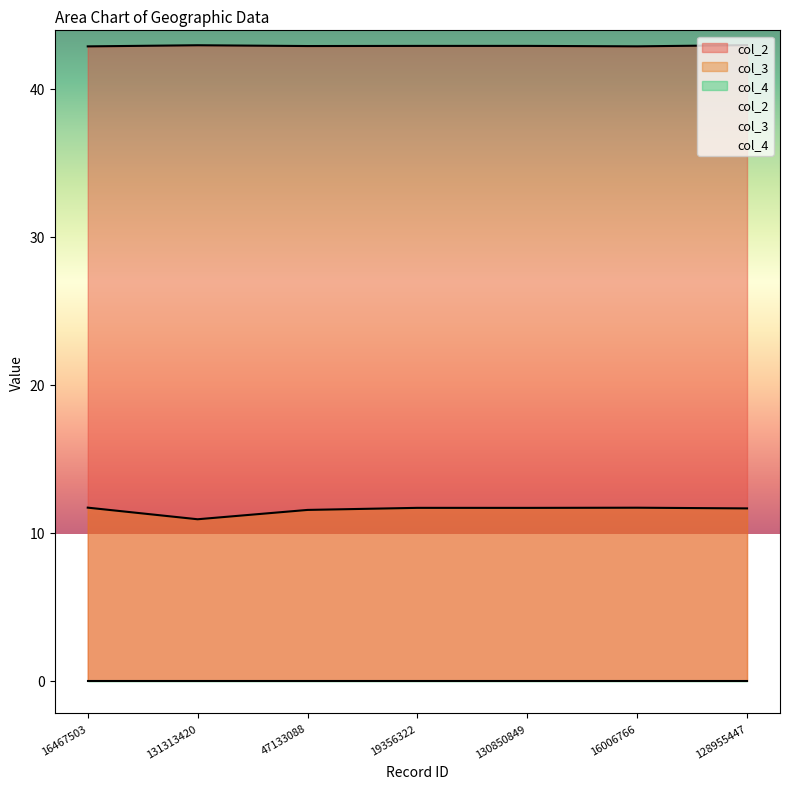

Which series has the largest total across all categories?

col_2